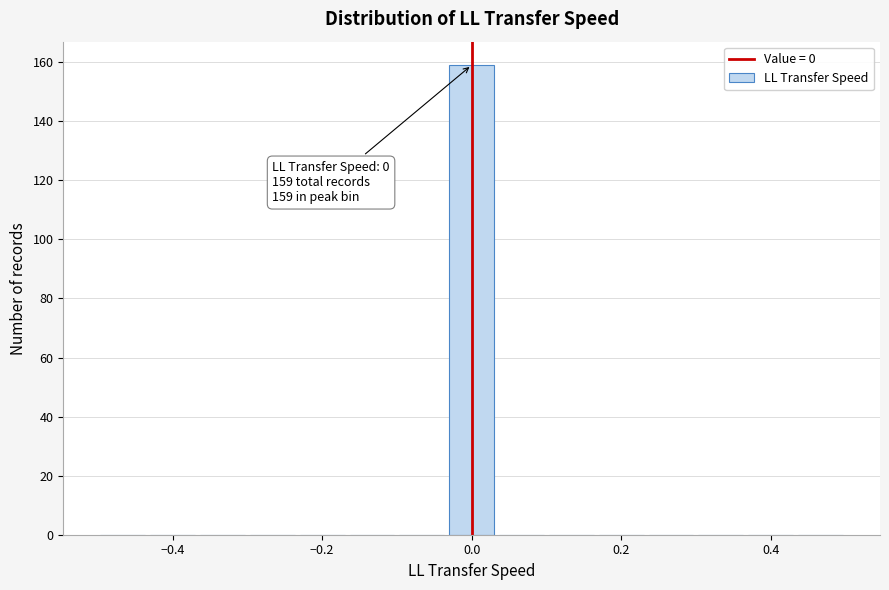

Read against the x-axis, roughly where is the centre of the tallest bar?

0.00